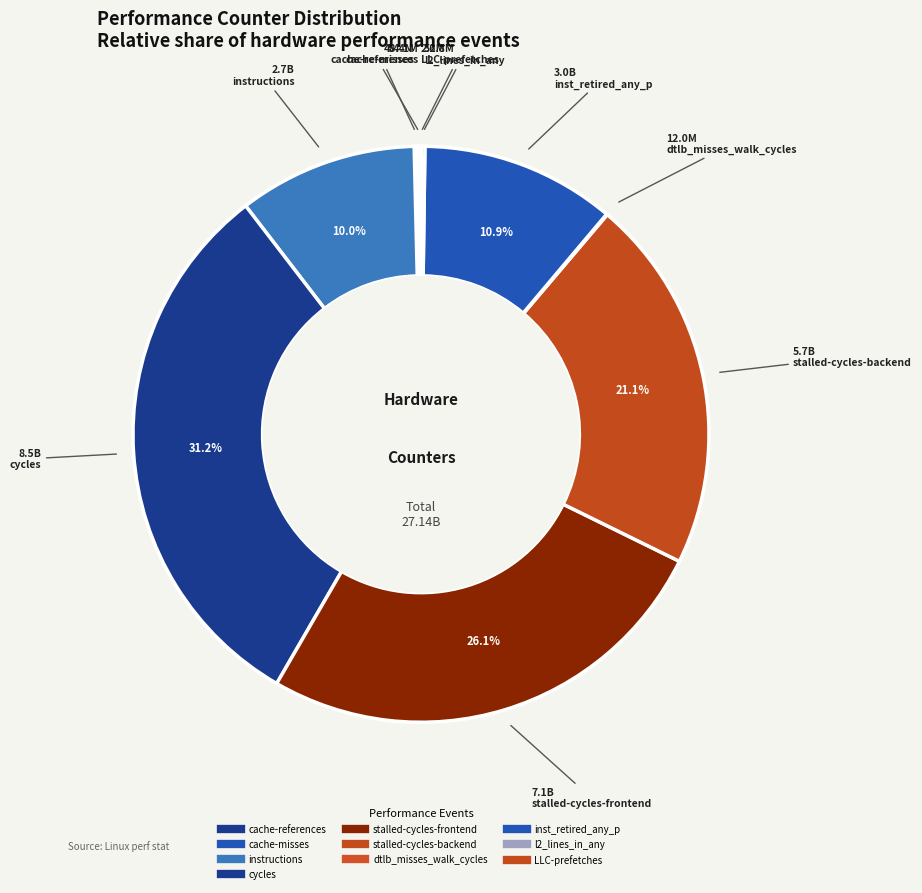

To the nearest percent, what is the average slice percentage?

10%